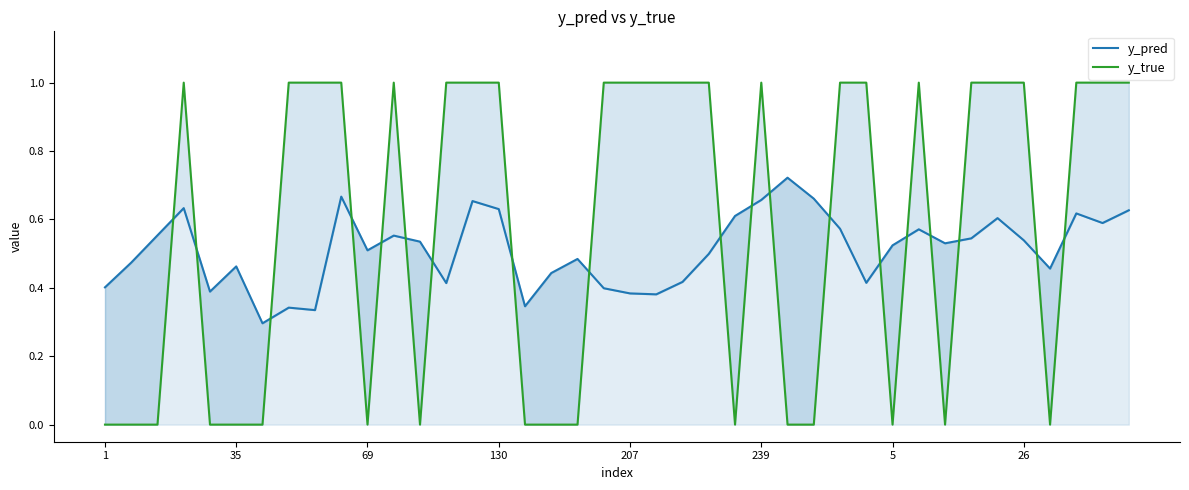

What is the approximate value of y_pred at 14?

0.7